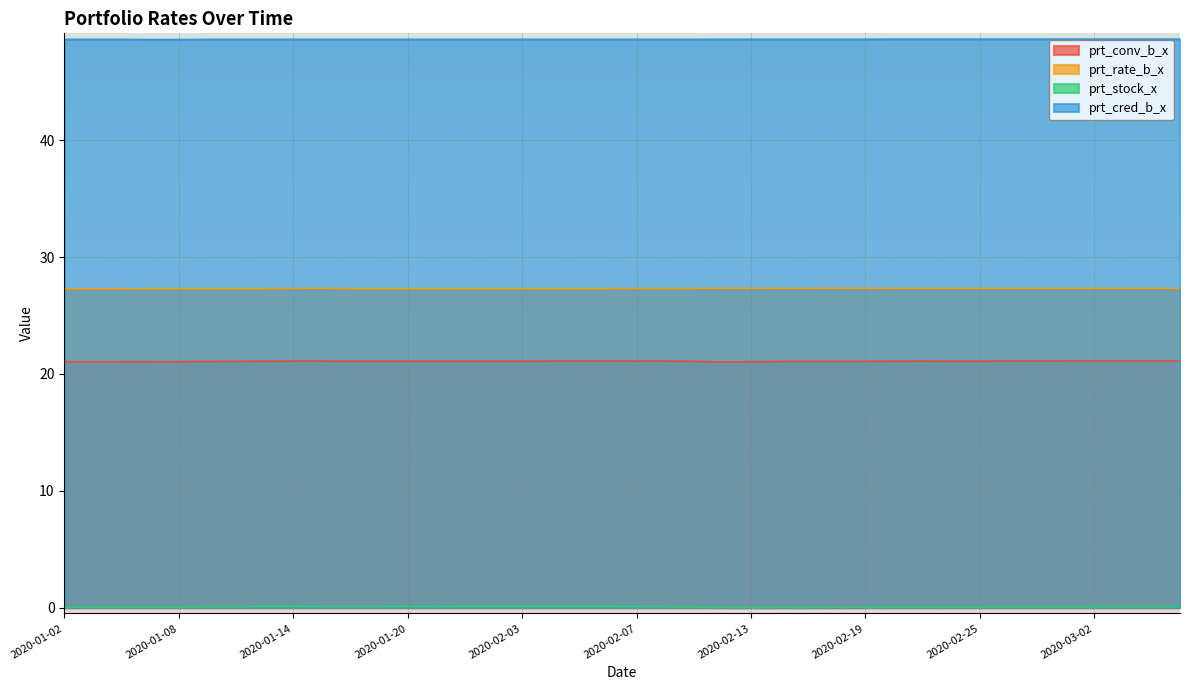

Reading left to right, what are all the values shown in this chart?

prt_conv_b_x: 21.0	21.0	21.0	21.1	21.1	21.1	21.1	21.1	21.1	21.1	21.1	21.1	21.1	21.1	21.1	21.1	21.1	21.1	21.1	21.1	21.1	21.1	21.1	21.0	21.0	21.1	21.1	21.1	21.1	21.1	21.1	21.1	21.1	21.1	21.1	21.1	21.1	21.1	21.1	21.1
prt_rate_b_x: 27.3	27.3	27.3	27.3	27.3	27.3	27.3	27.3	27.3	27.3	27.3	27.3	27.3	27.3	27.3	27.3	27.3	27.3	27.3	27.3	27.3	27.3	27.3	27.3	27.3	27.3	27.3	27.3	27.3	27.3	27.3	27.3	27.3	27.3	27.3	27.3	27.3	27.3	27.3	27.3
prt_stock_x: 0.0	0.0	0.0	0.0	0.0	0.1	0.1	0.1	0.1	0.1	0.1	0.1	0.1	0.1	0.1	0.1	0.1	0.1	0.1	0.1	0.1	0.1	0.0	0.0	0.0	0.0	0.0	0.0	0.0	0.0	0.0	0.0	0.0	0.1	0.1	0.1	0.1	0.1	0.1	0.1
prt_cred_b_x: 48.6	48.6	48.6	48.6	48.6	48.6	48.6	48.6	48.6	48.6	48.6	48.6	48.6	48.6	48.6	48.6	48.6	48.6	48.6	48.6	48.6	48.6	48.6	48.6	48.6	48.6	48.6	48.6	48.6	48.6	48.6	48.6	48.6	48.6	48.6	48.6	48.6	48.6	48.6	48.6